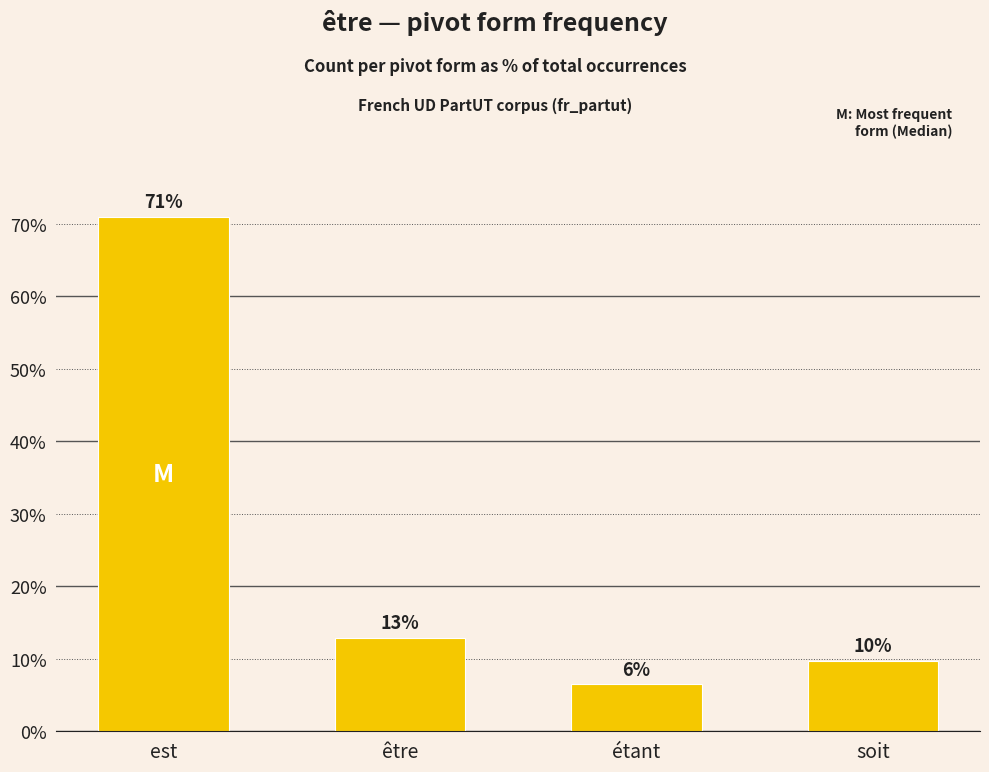

How many bars are there in total?

4